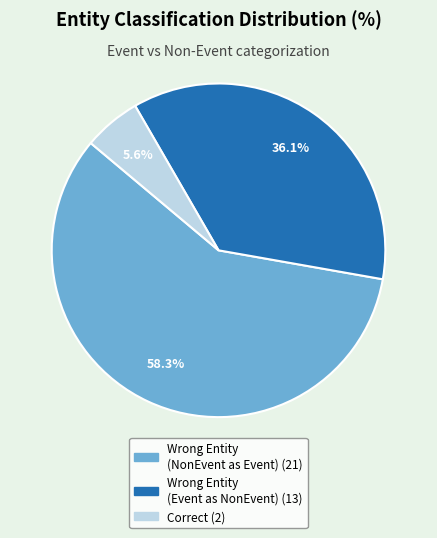

Is there a majority slice in this chart?

Yes